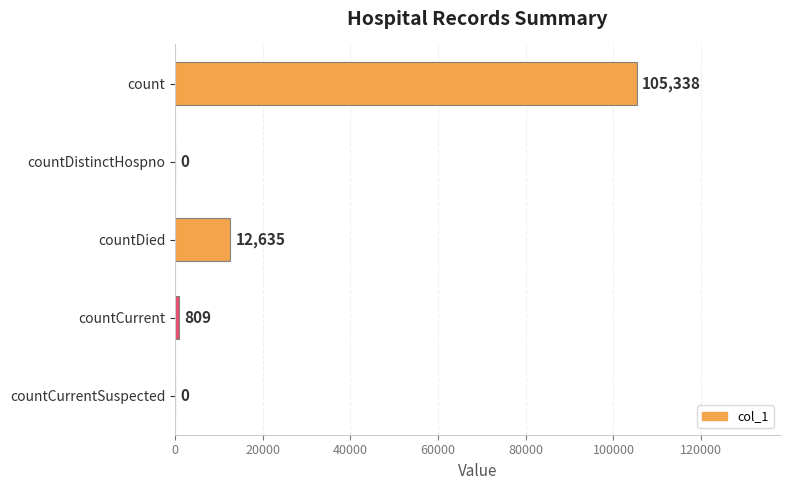

The chart shows a value of 21589 at countDied. True or false?

False